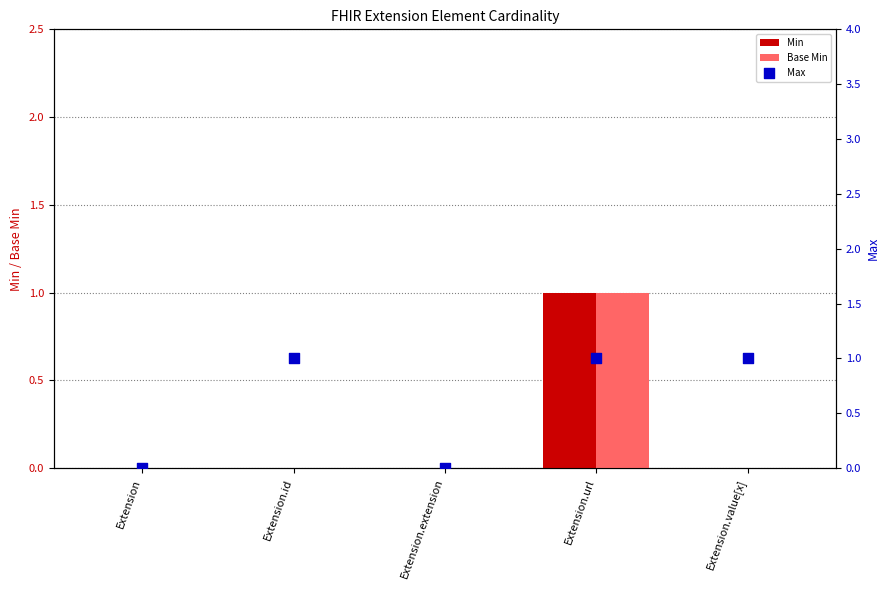

At how many categories does at least one series exceed 0?

3